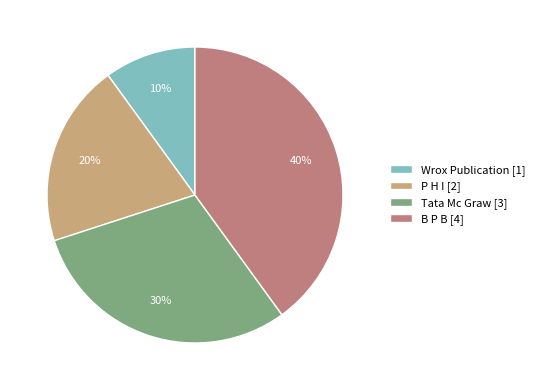

Approximately how many times larger is the value at B P B [4] compared to Wrox Publication [1]?

4.0